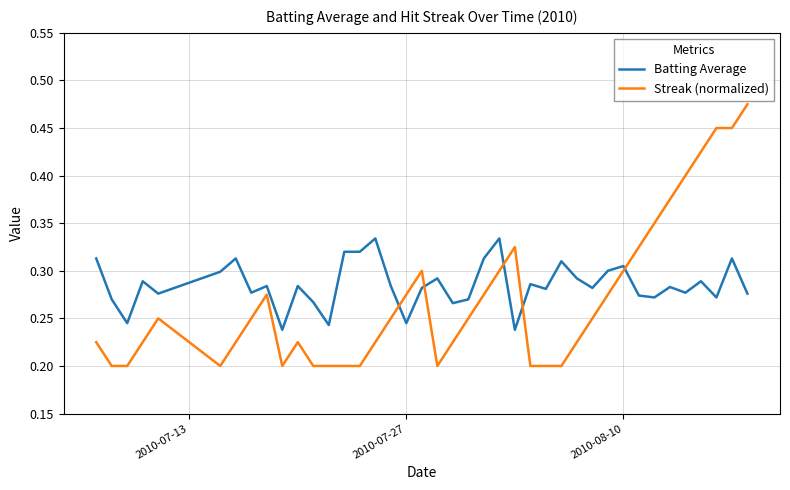

Which series has the widest spread of values?

Streak (normalized)